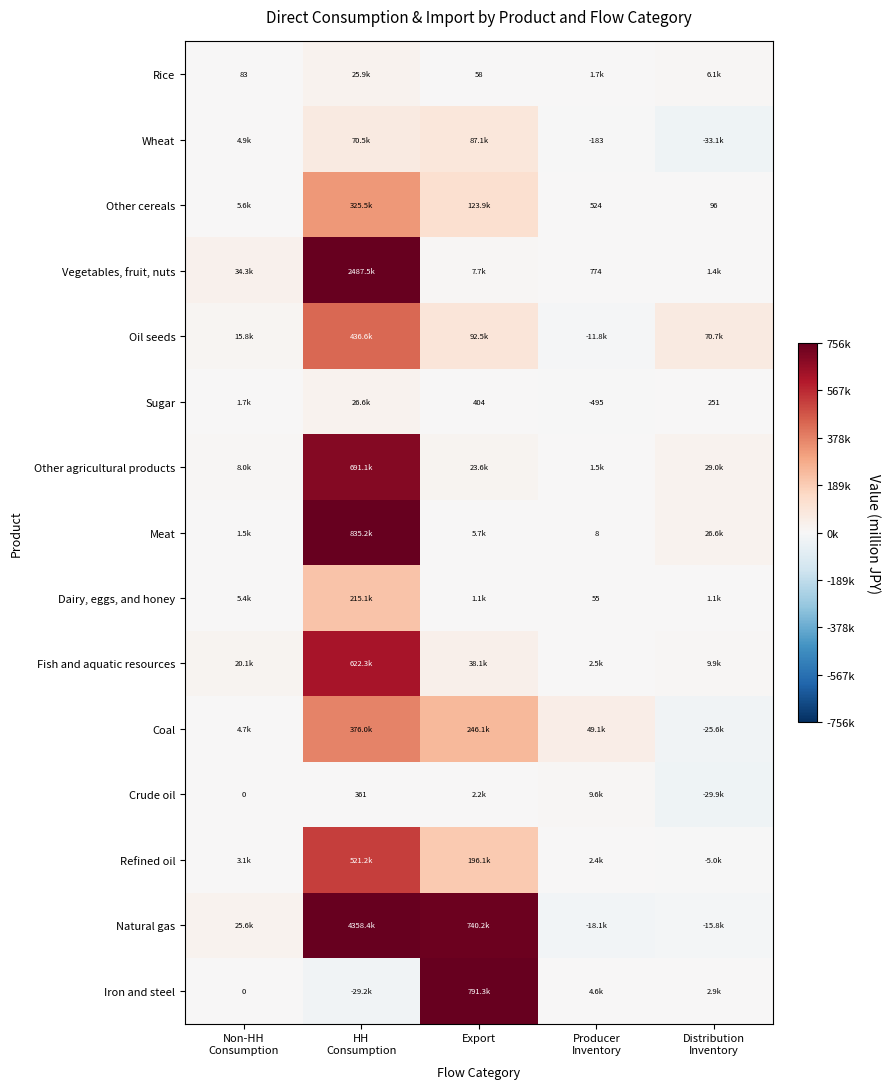

At which label is Other cereals closest to 162789?

Export